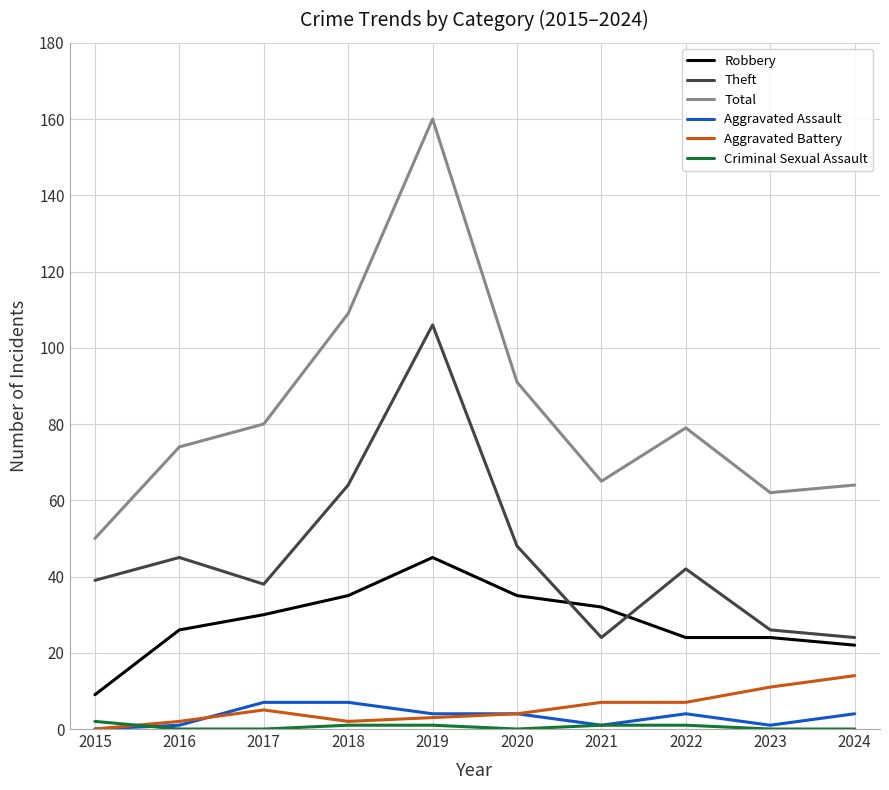

What is the sum of all Aggravated Assault values?

33